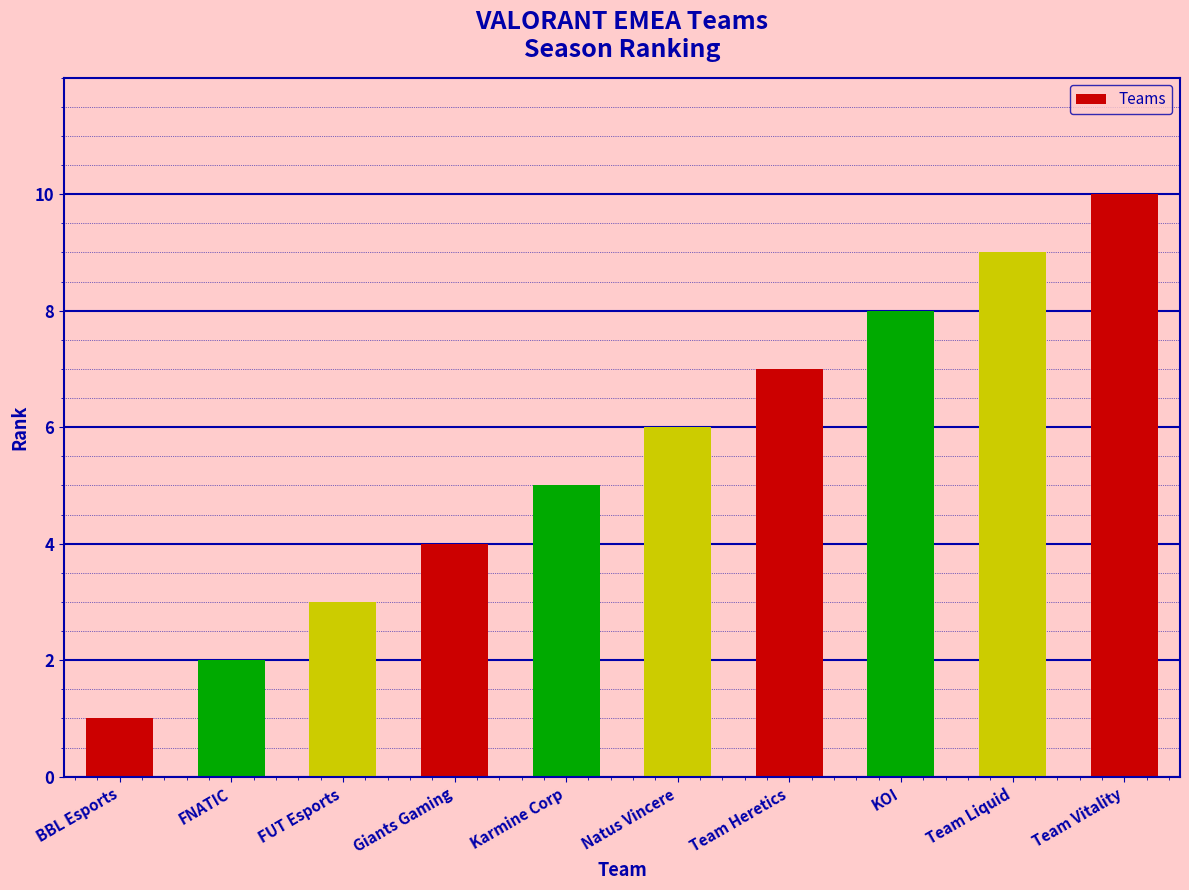

How many series are shown in this chart?

1